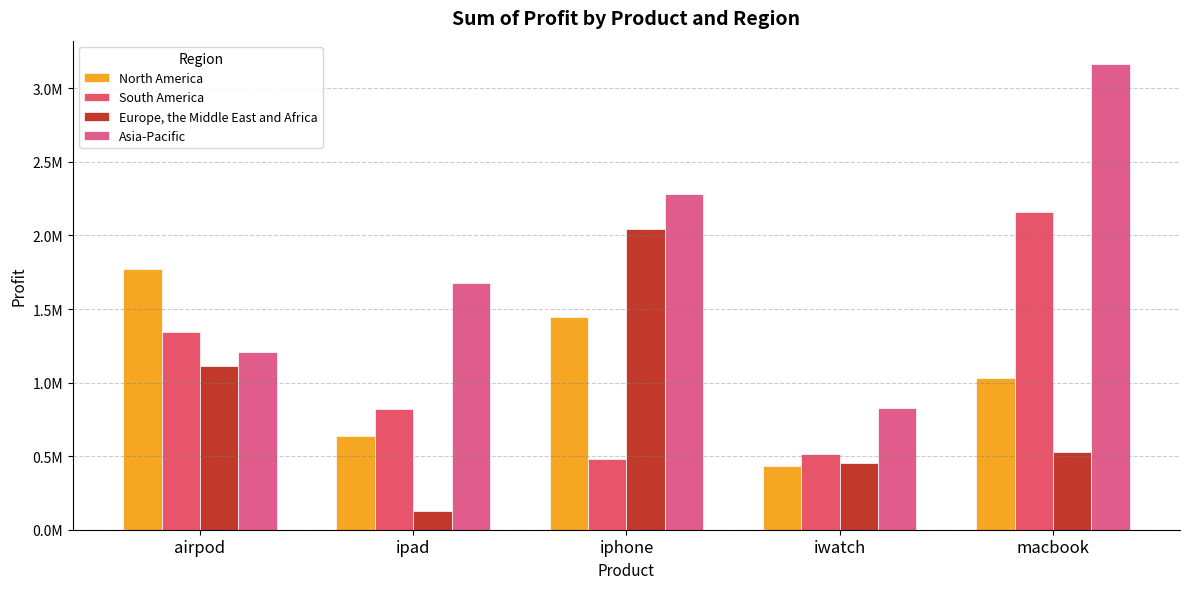

The value of Asia-Pacific at iphone is 2280066. True or false?

True